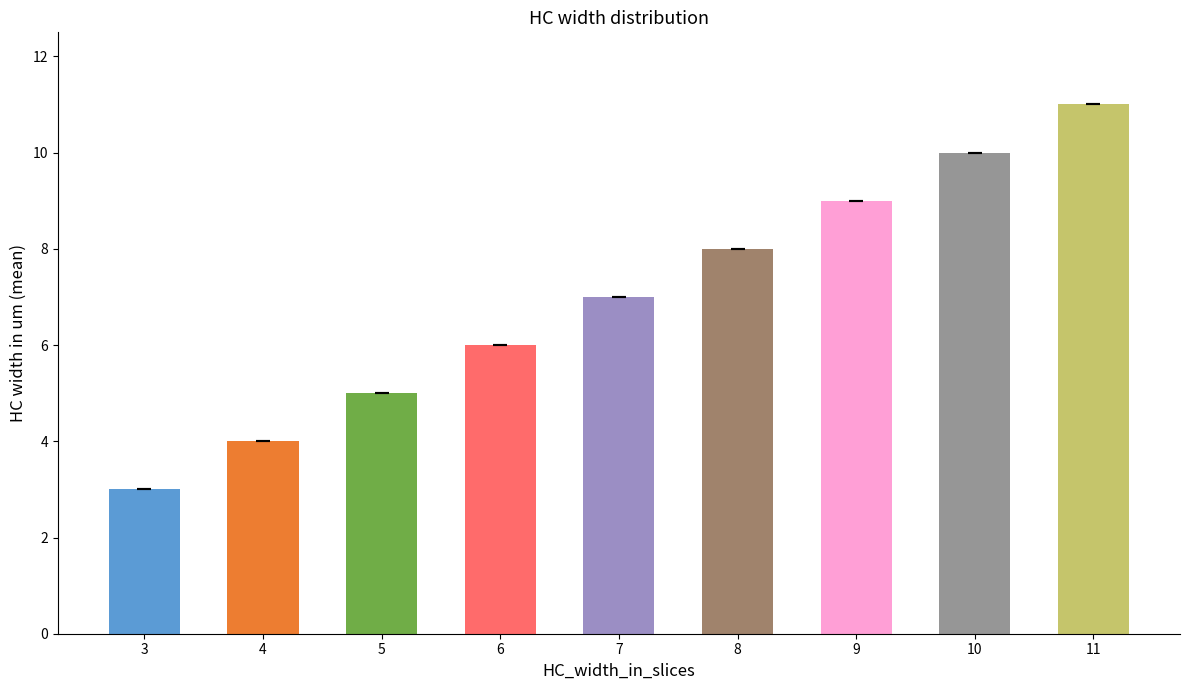

True or false: the data shows 4 at 4.

True